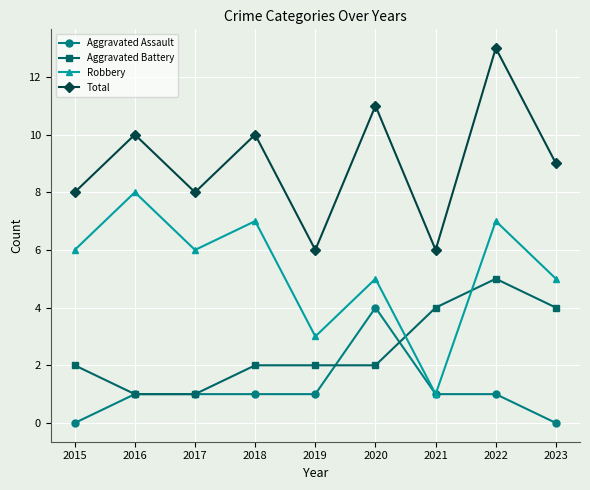

Which category has the highest value in the Total series?

2022